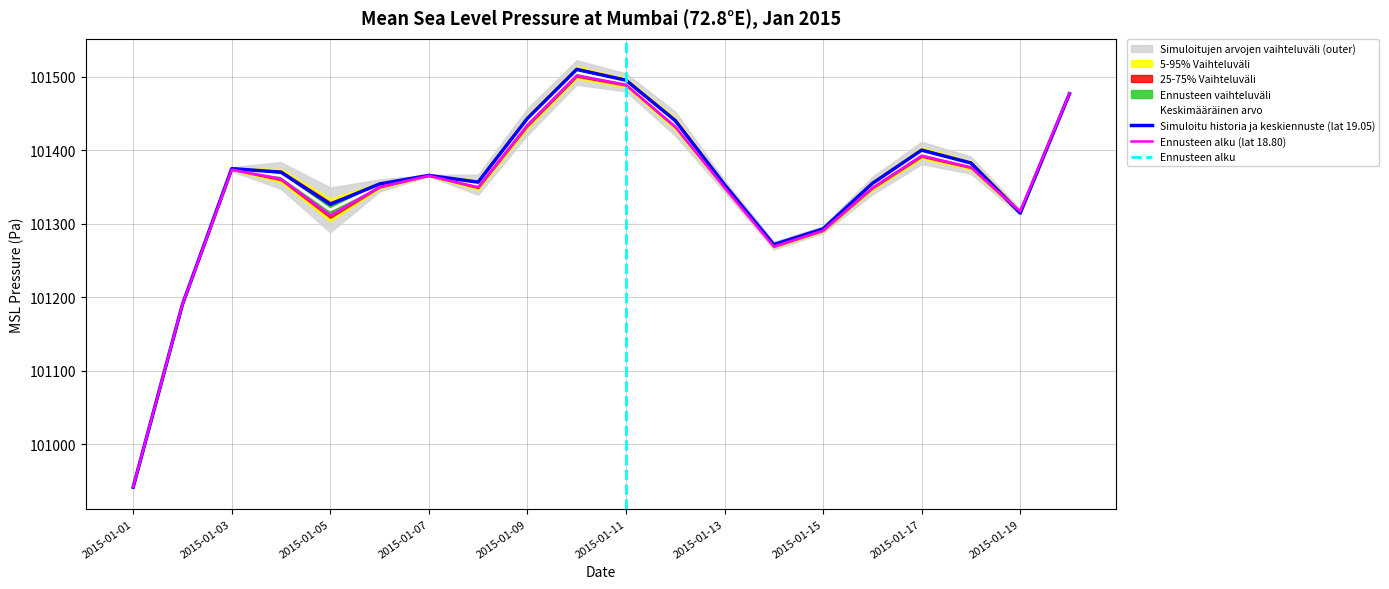

At 2015-01-06, list the series in order from largest to smallest.

lat_19.05, lat_18.80